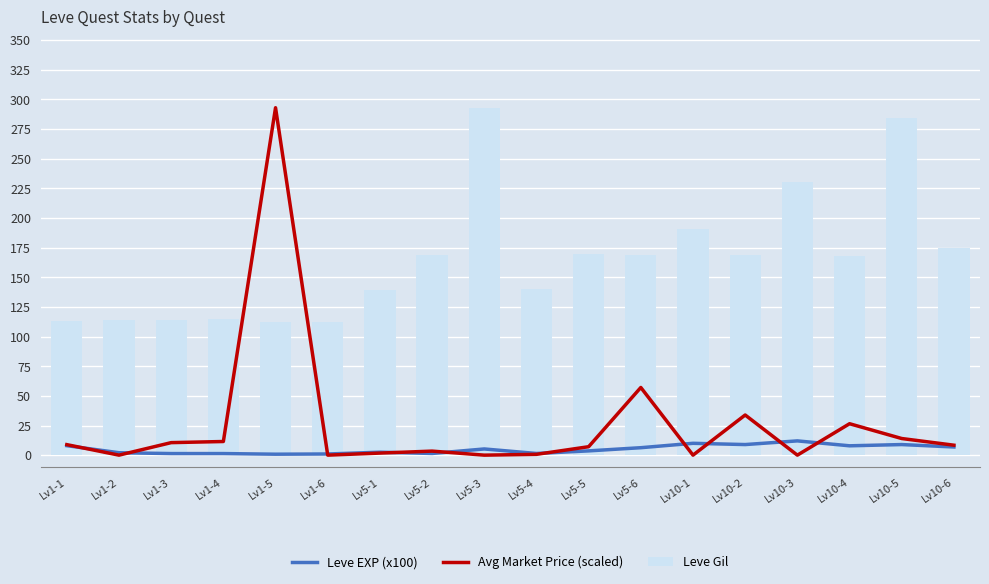

Which series changed the most between Lv5-3 and Lv10-5?

Avg Market Price (scaled)